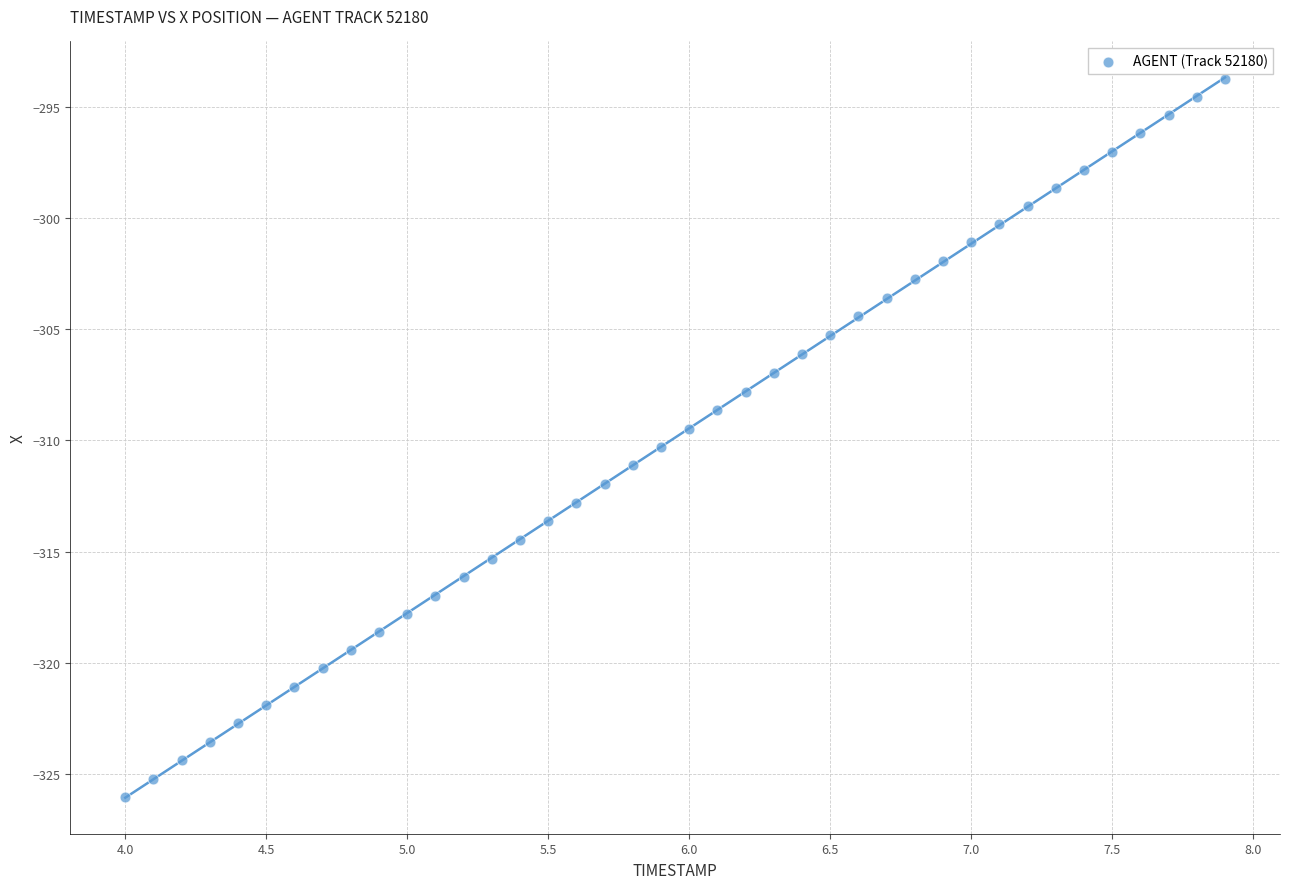

What is the range of Y values (max minus min)?

32.2